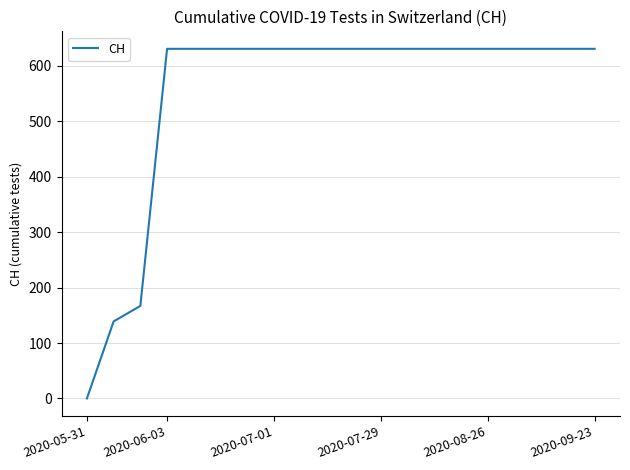

What is the maximum value shown in the chart?

631